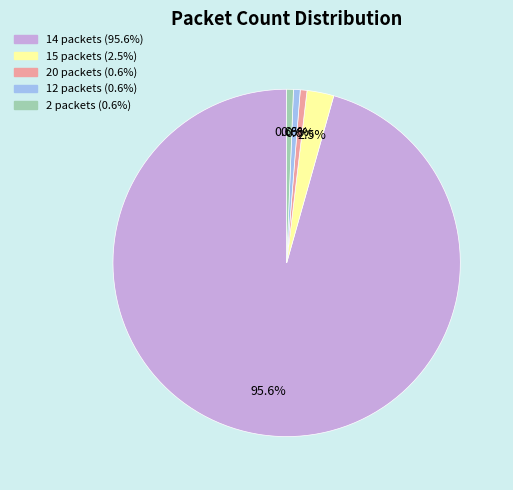

What is the ratio of the value at 14 packets to the value at 20 packets?

153.0